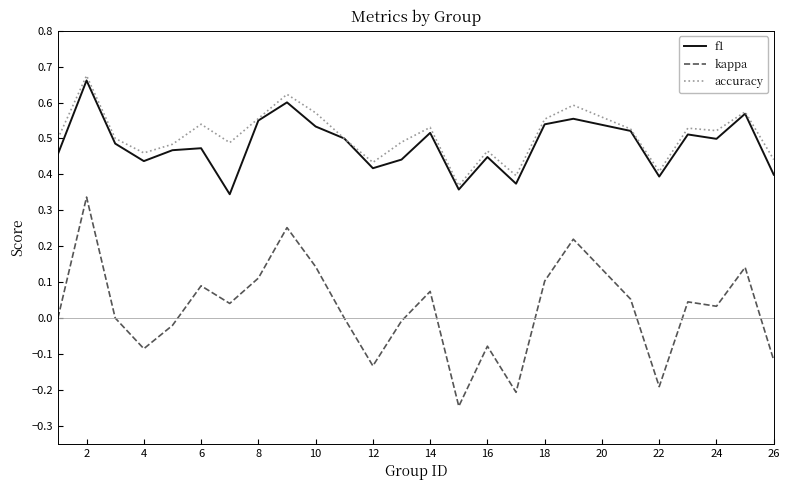

Which series has the widest spread of values?

kappa